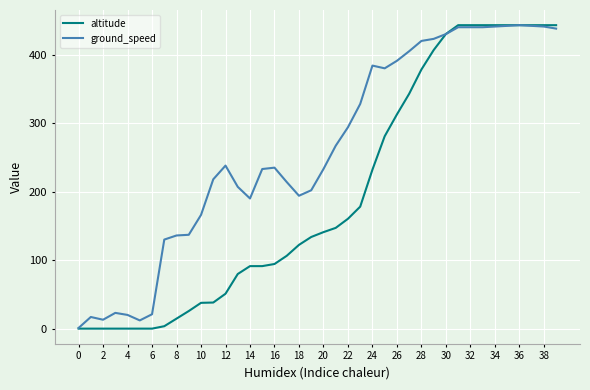

At how many categories does at least one series exceed 113?

33